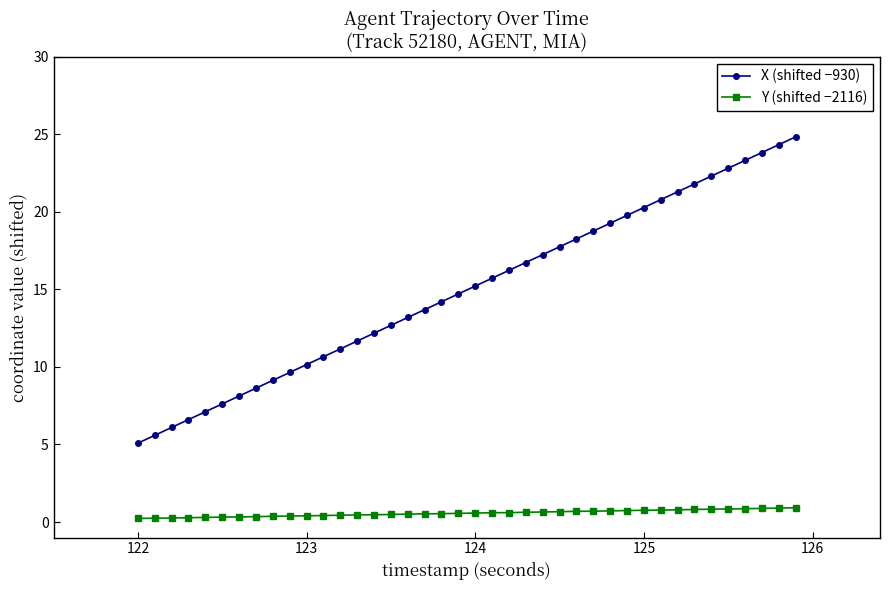

Rank the series by their maximum value, from lowest to highest.

Y (shifted −2116), X (shifted −930)